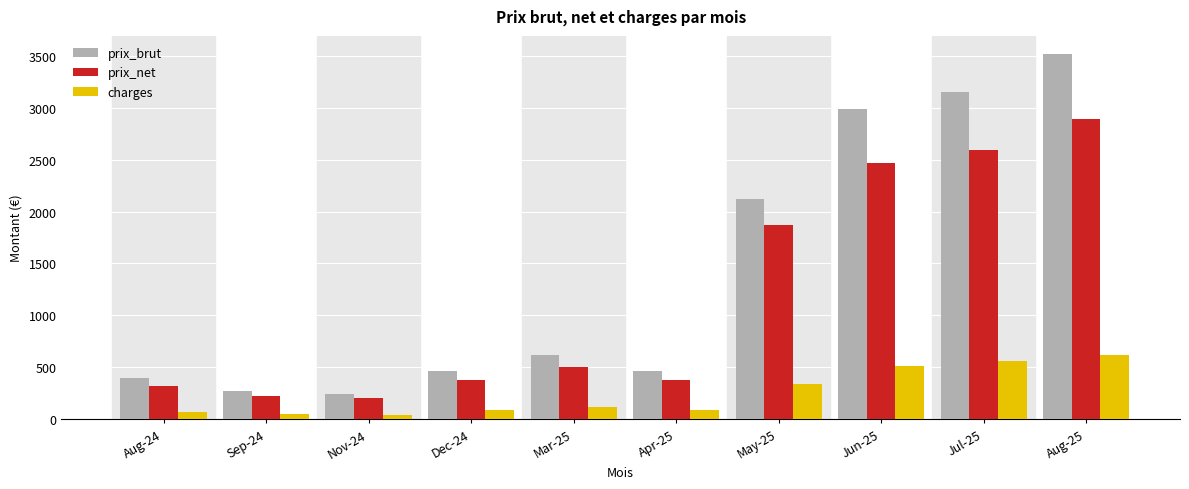

How many groups of bars are there?

10